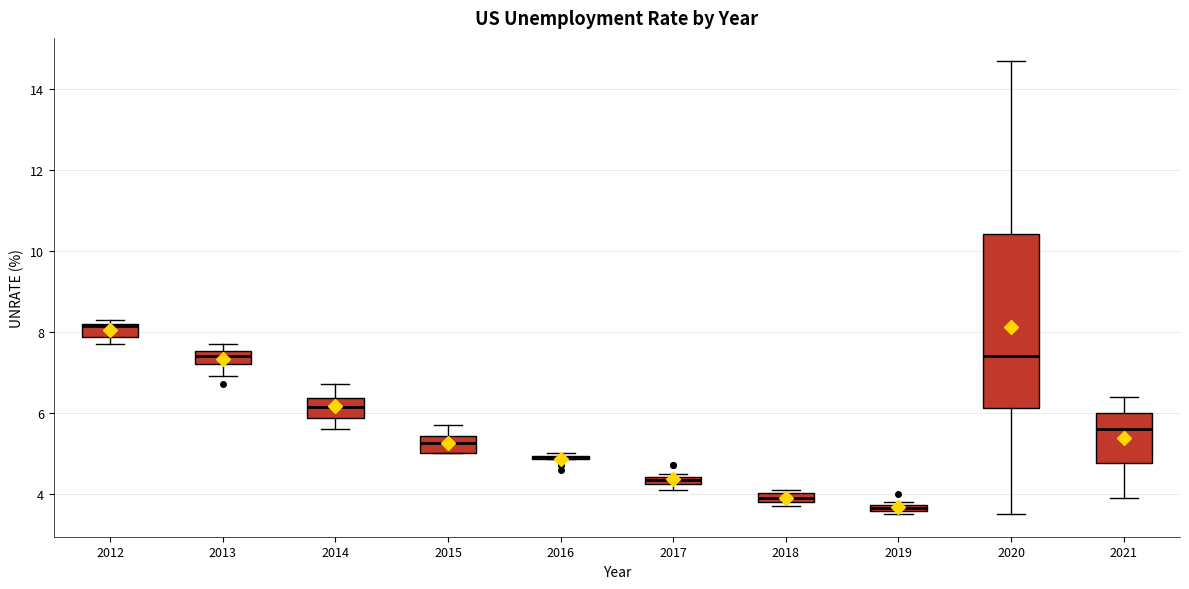

Which box is the tallest, from its lower edge to its upper edge?

2020